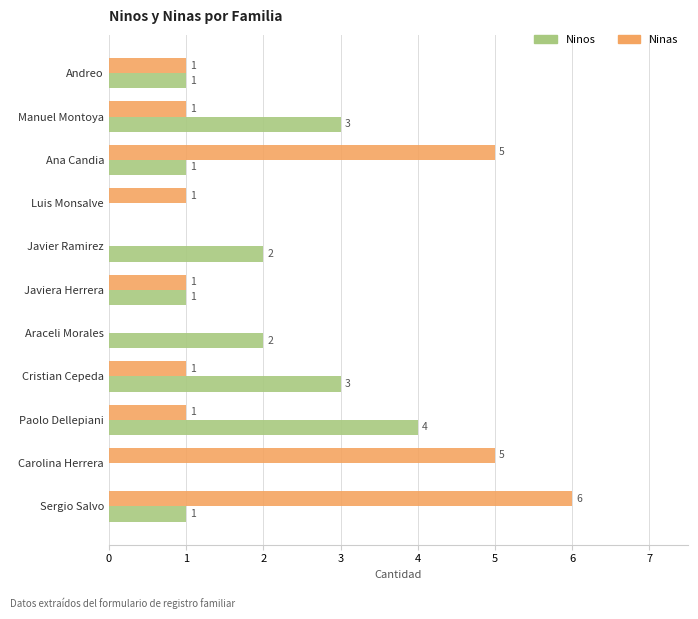

What is the sum of all Ninas values?

22